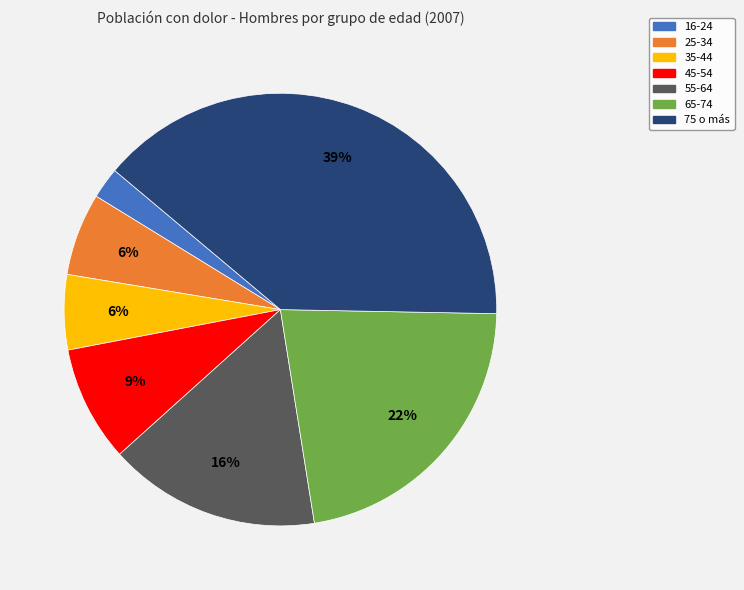

The 45-54 slice represents 9% of the pie. True or false?

True